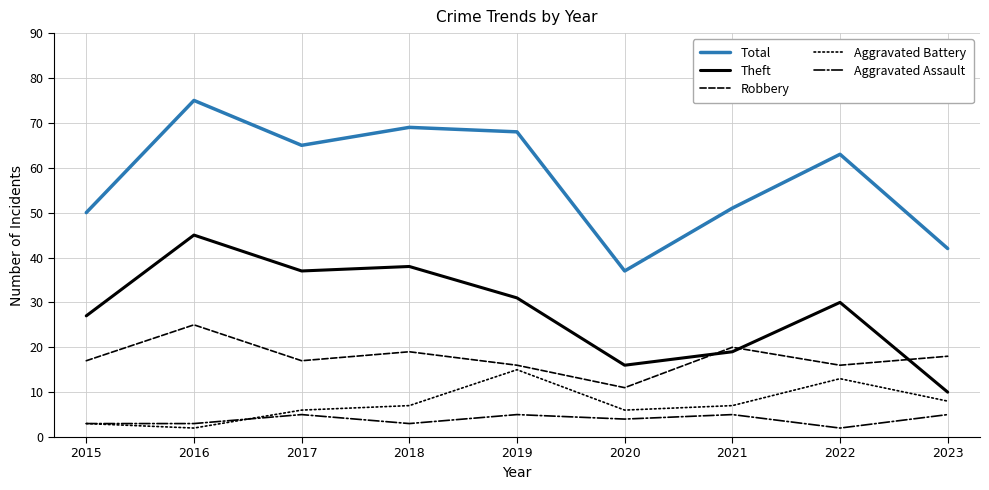

True or false: Aggravated Assault and Aggravated Battery cross at least once.

True